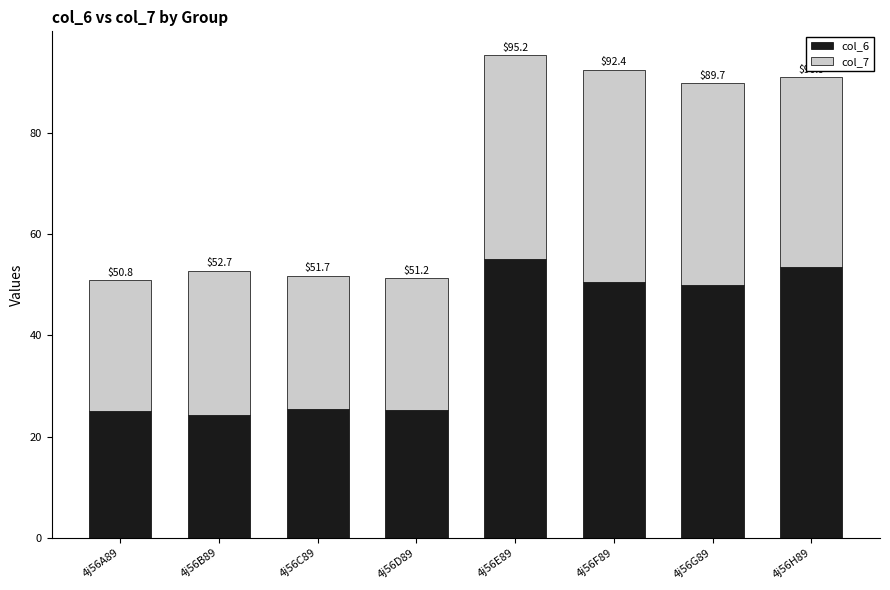

What are all the series names shown in the legend?

col_6, col_7